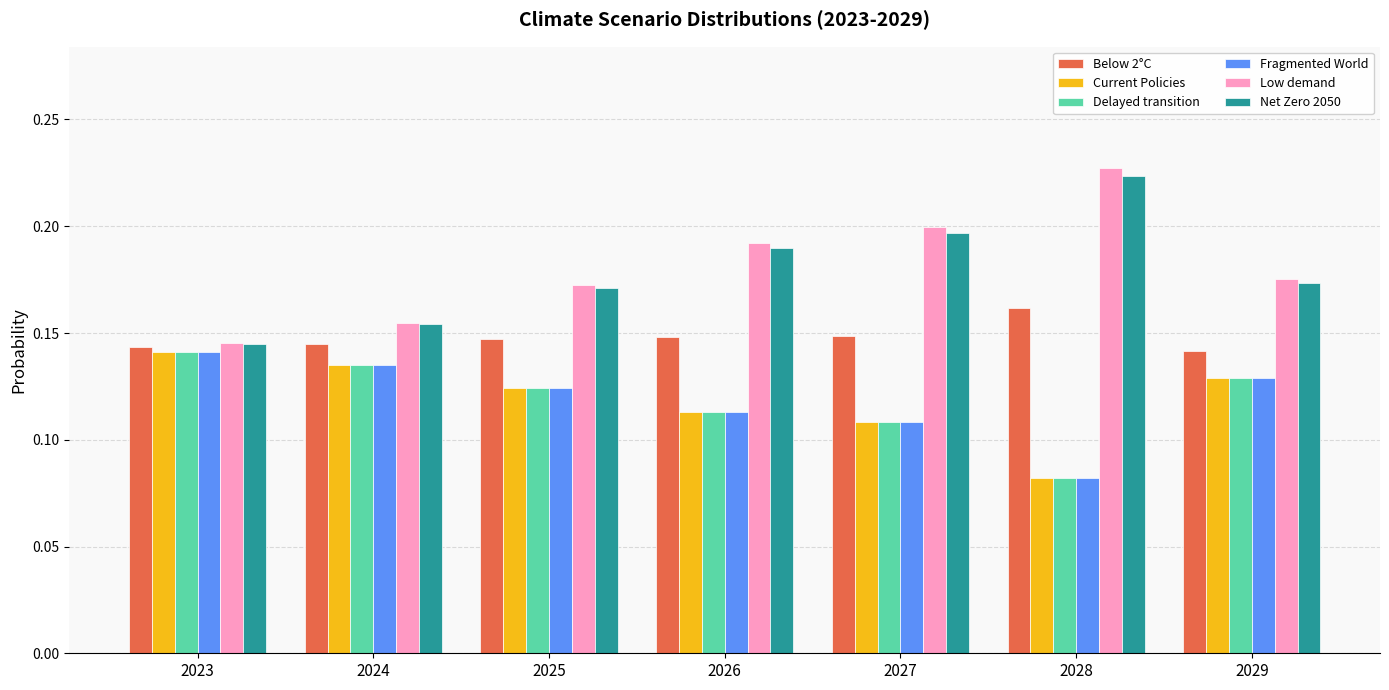

Does the chart contain any negative values?

No